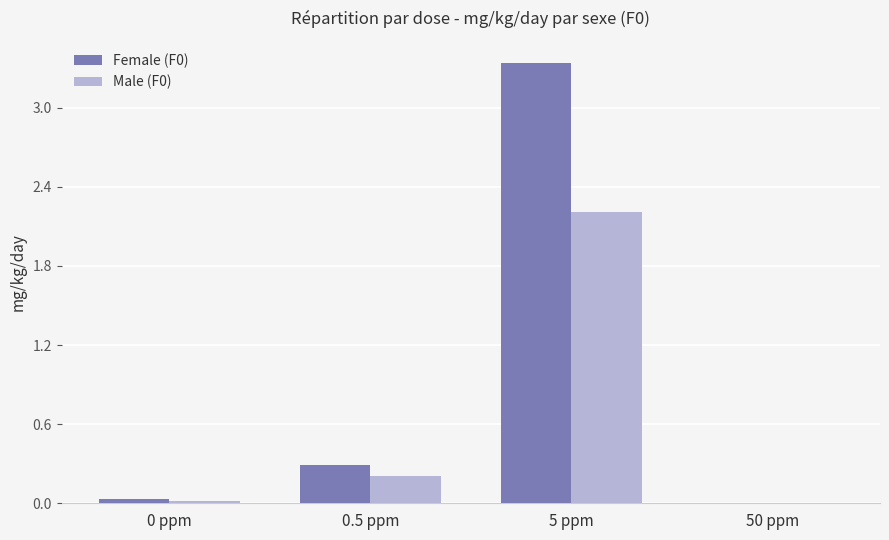

At which category is the sum across all series the highest?

5 ppm